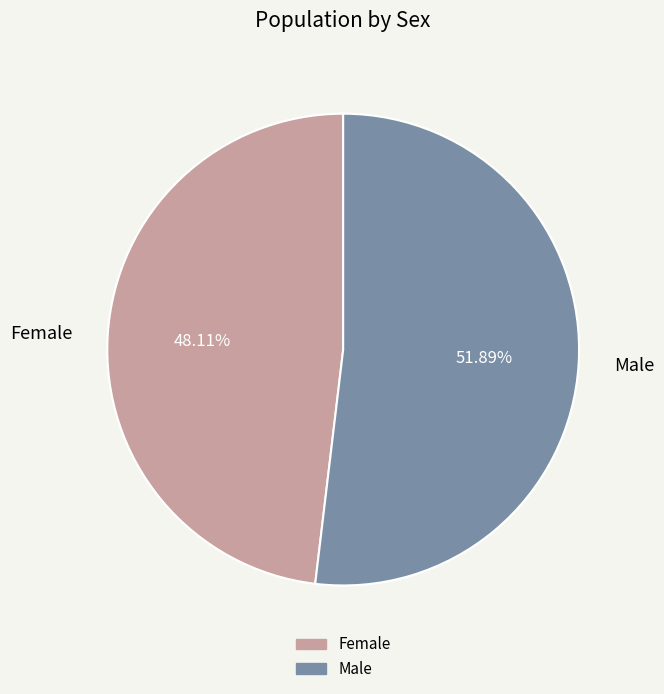

To the nearest percent, what is the difference between the Female and Male slice percentages?

4%